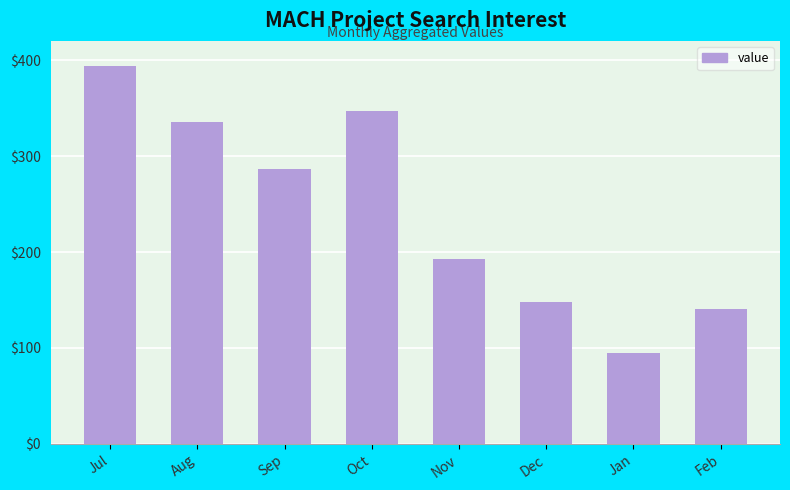

What is the change in value from Jul to Jan?

-299